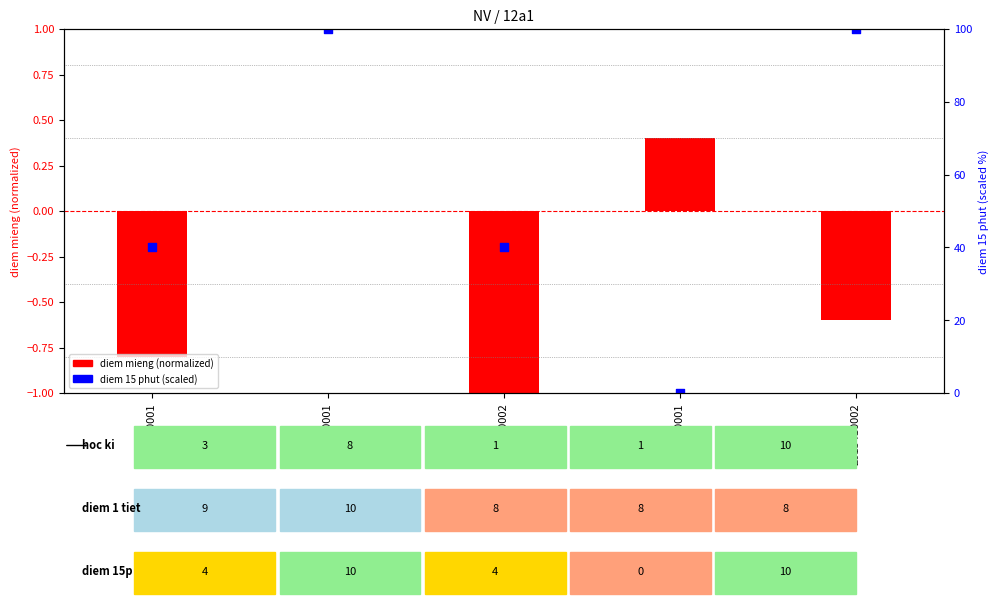

What is the total value across all series at 2014410002?

39.0